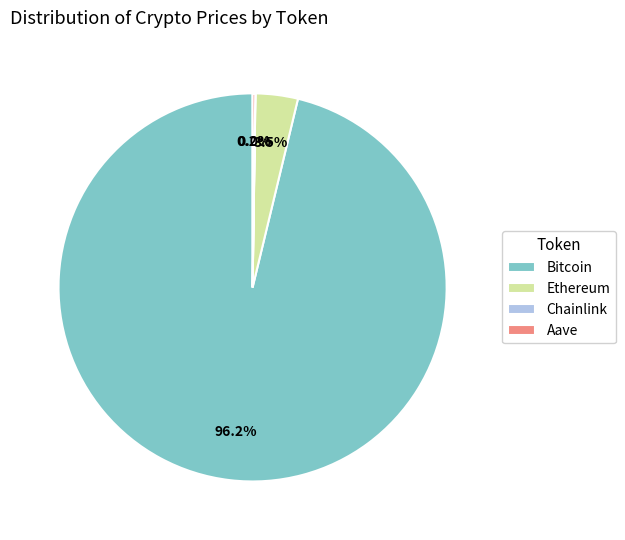

What is the total percentage of Bitcoin and Ethereum?

99.8%